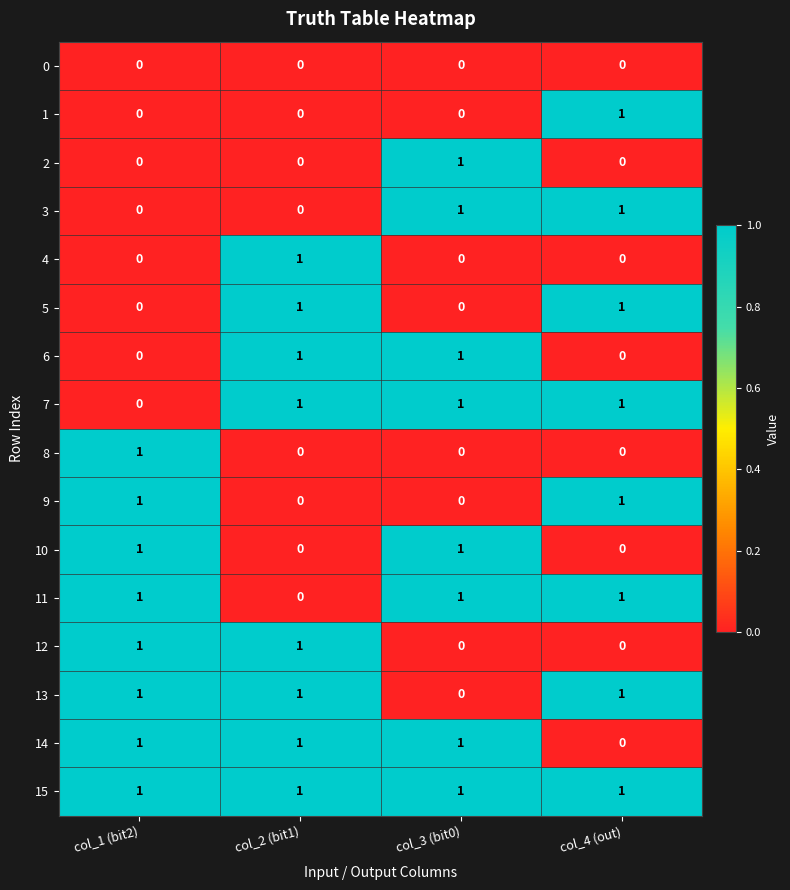

At which label does 2 reach its peak?

col_3 (bit0)